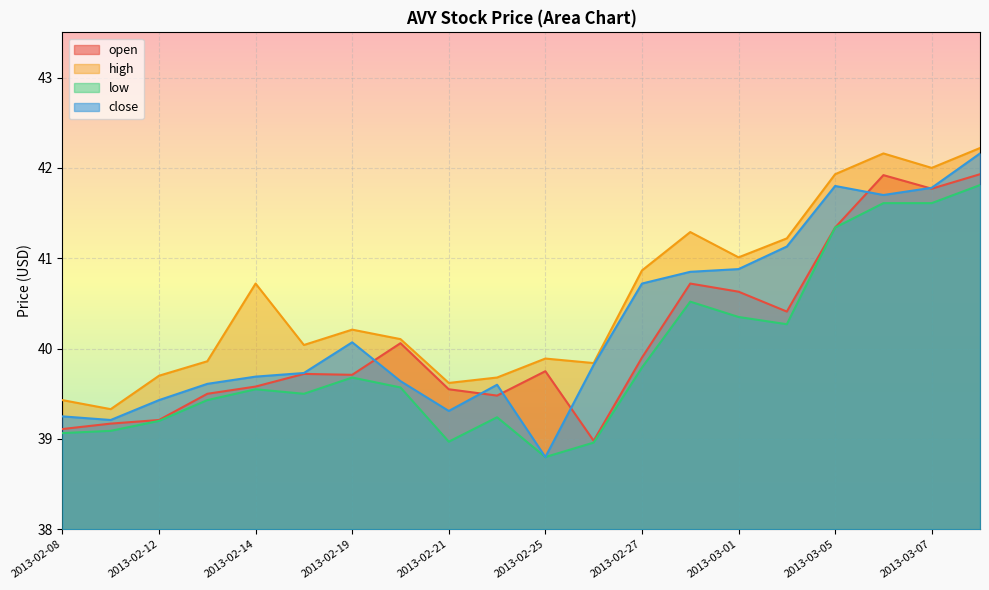

What is the spread (max minus min) of values at 2013-02-22?

0.4